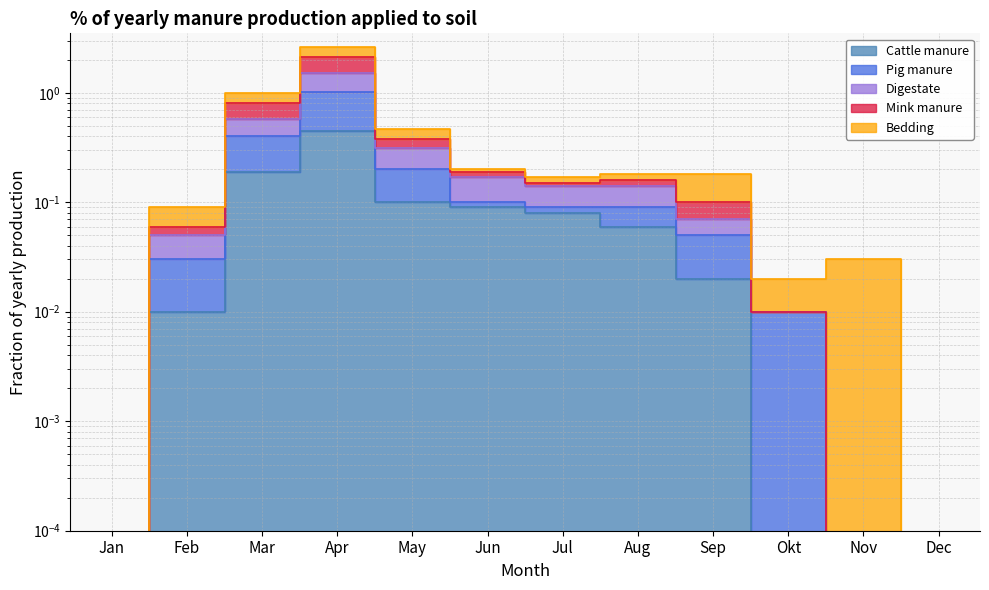

The Bedding series shows 0.1 at Sep. True or false?

True